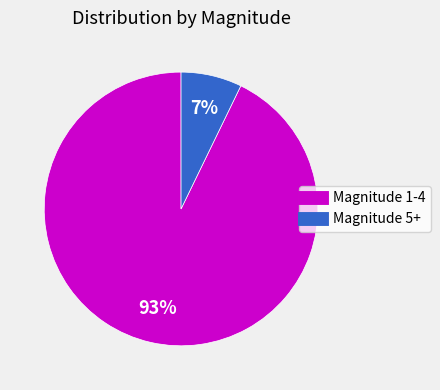

To the nearest percent, what is the average slice percentage?

50%